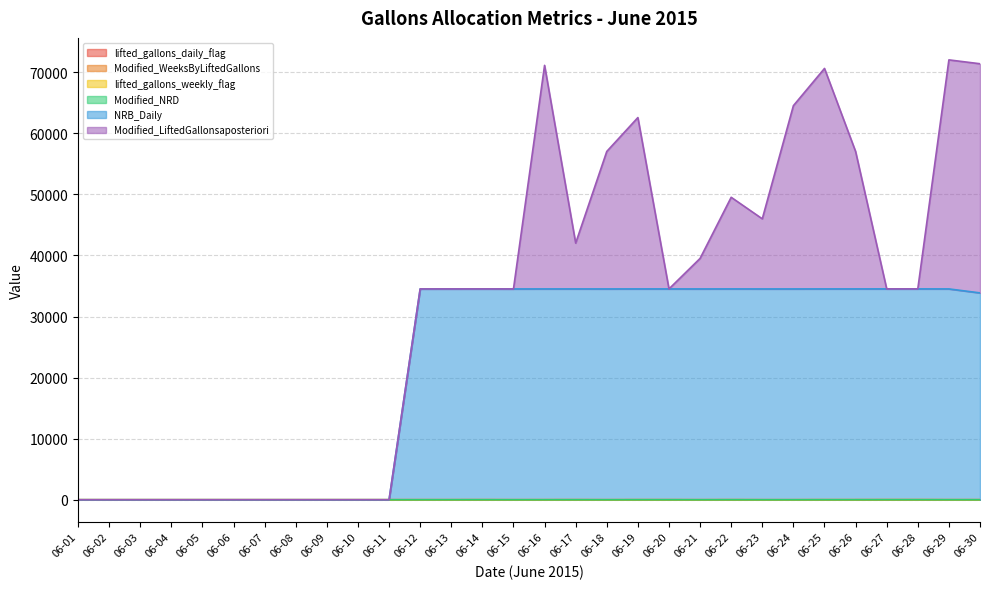

True or false: lifted_gallons_weekly_flag and Modified_NRD cross at least once.

False